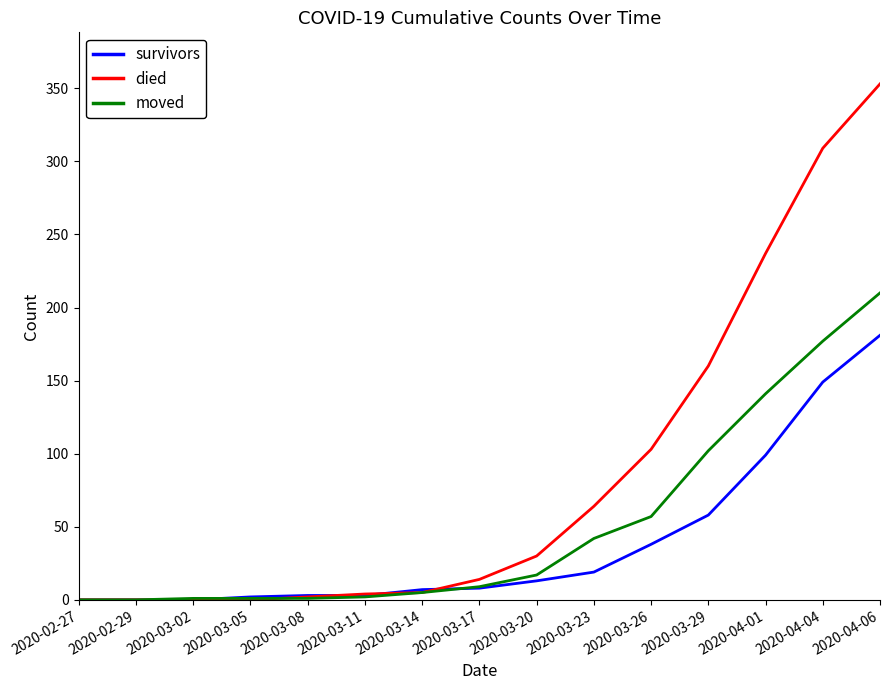

What is the maximum value shown in the chart?

353